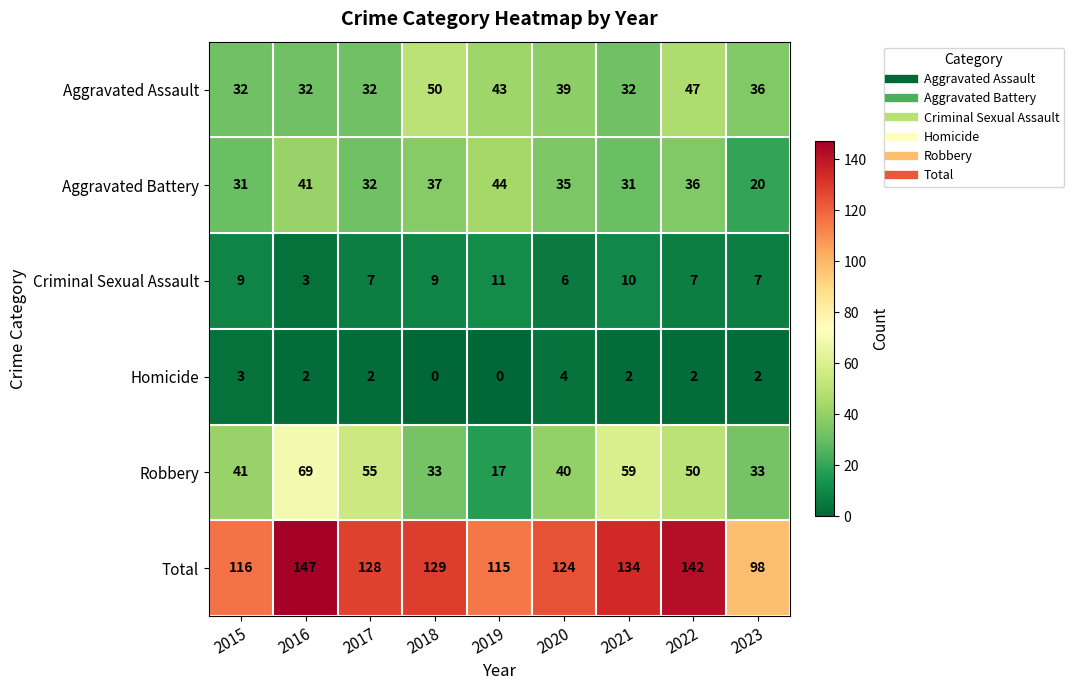

Which category has the highest value in the Aggravated Battery series?

2019